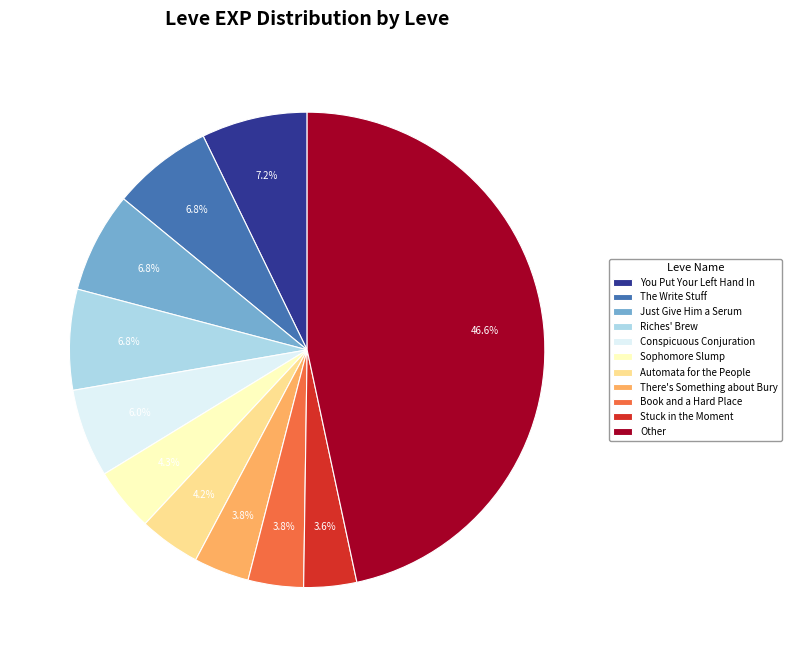

Between Book and a Hard Place and The Write Stuff, which is larger?

The Write Stuff